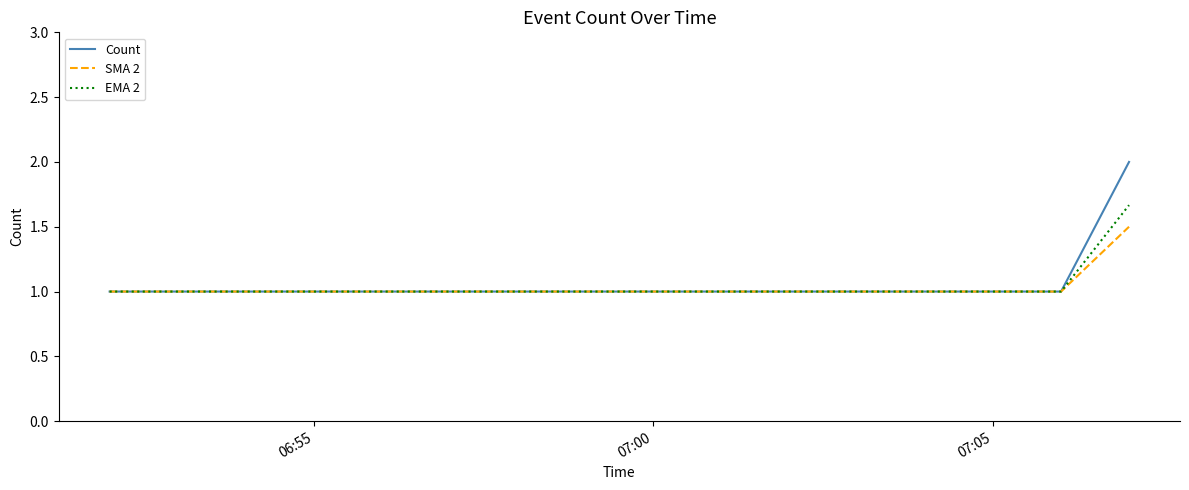

What is the minimum value shown in the chart?

1.0